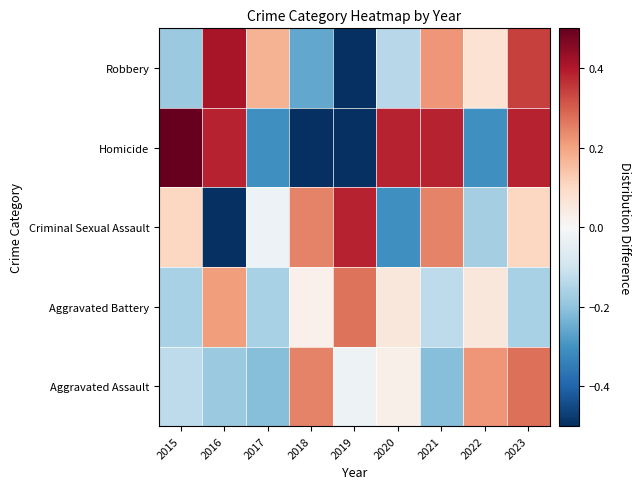

What is the total value across all series at 2016?

0.2